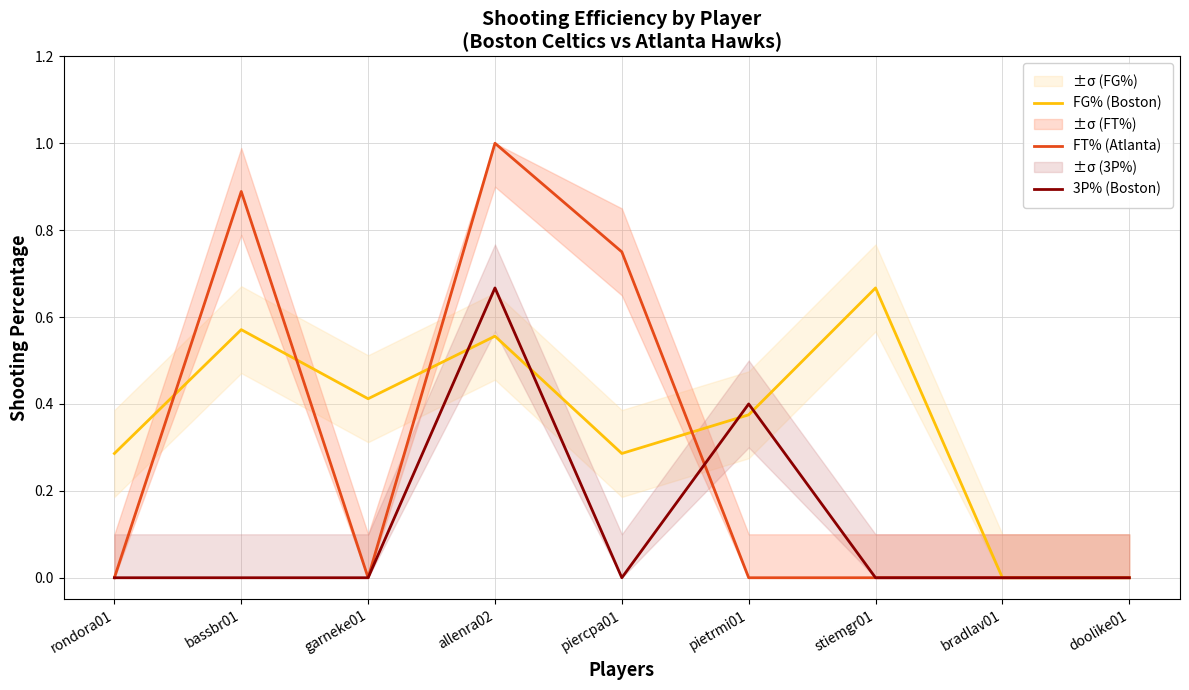

What is the spread (max minus min) of values at stiemgr01?

0.7